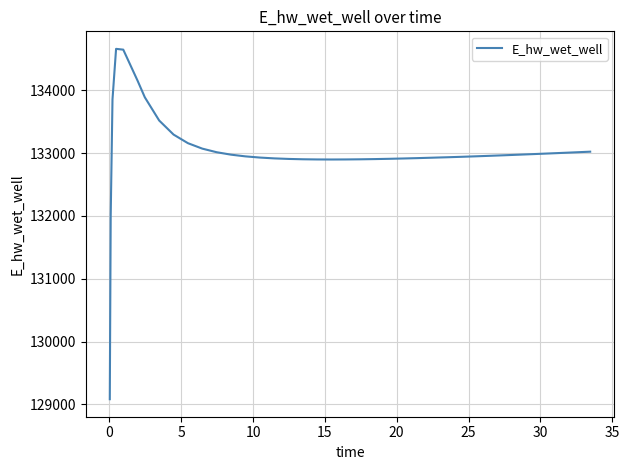

What is the smallest value displayed?

129082.0